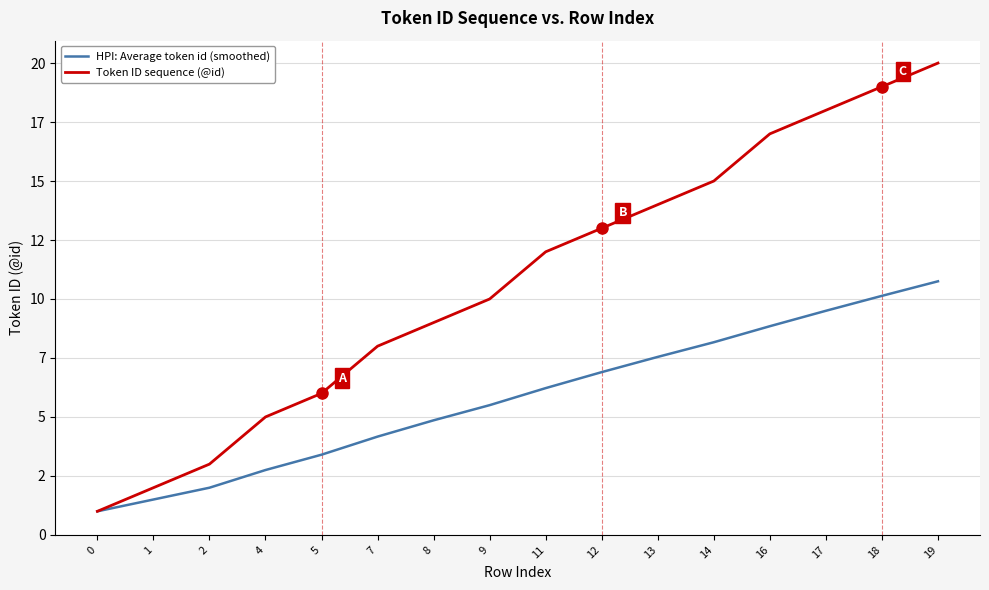

What is the approximate value of HPI: Average token id (smoothed) at 1?

1.5